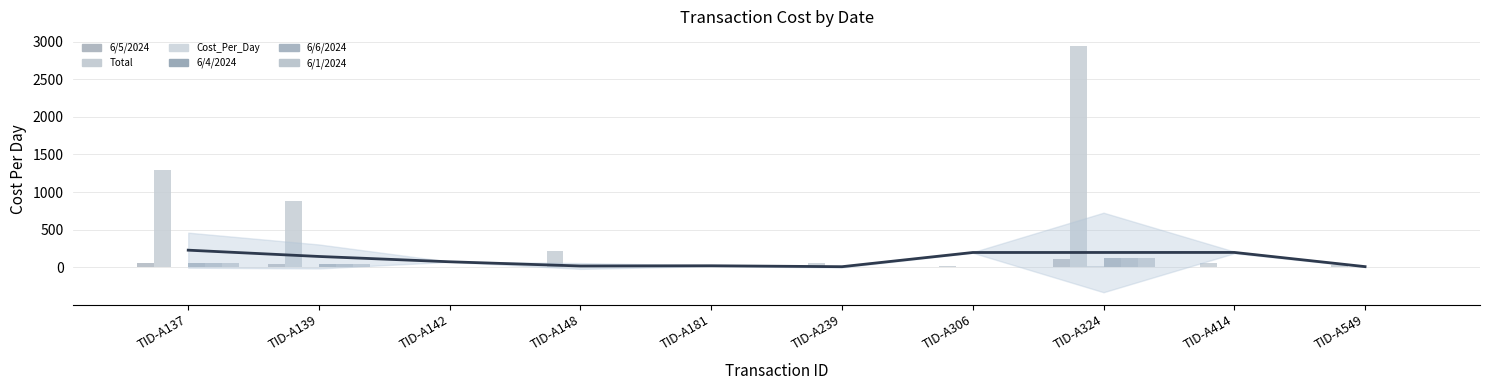

Which series changed the most between TID-A142 and TID-A306?

Total